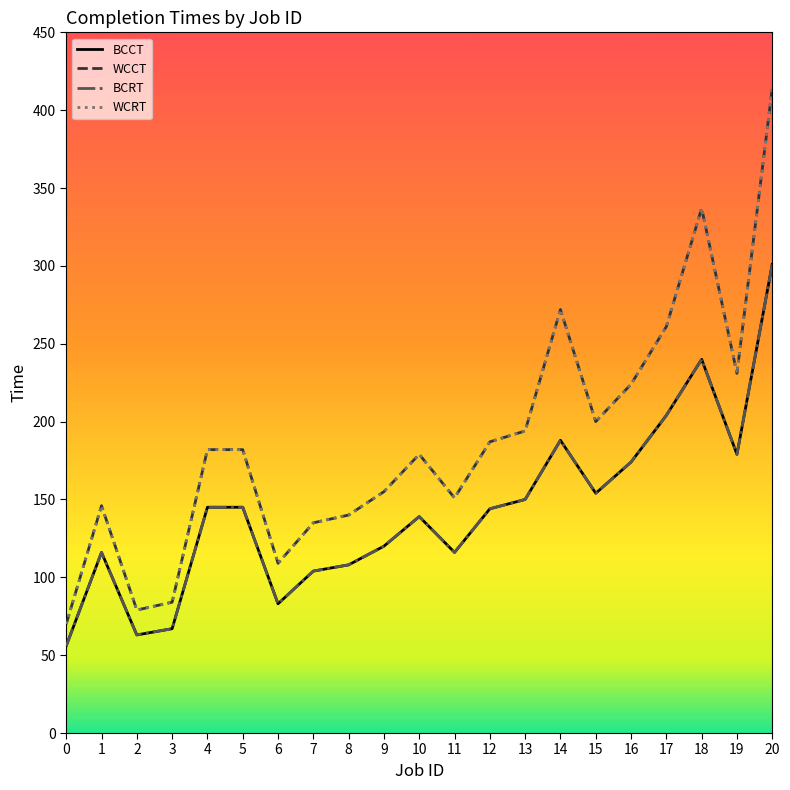

Read the BCRT value at 19.

179